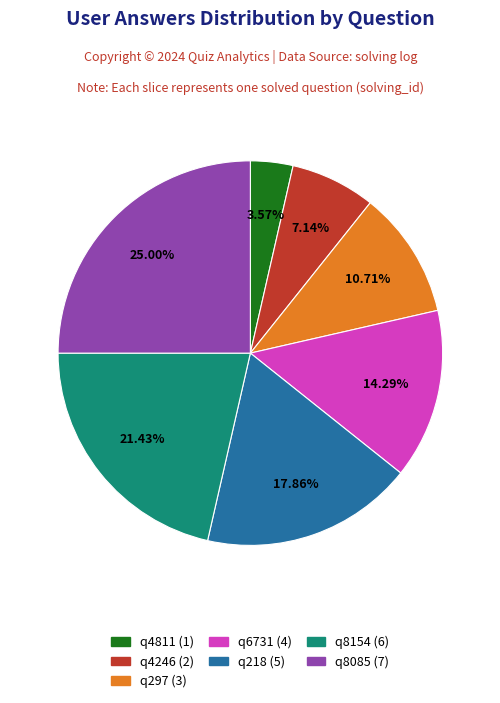

Combined, do q4811 and q297 account for over 50%?

No